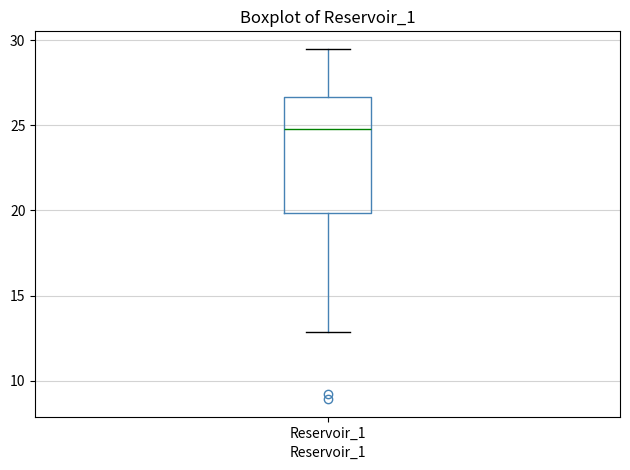

Read this box plot against the y-axis: the position of the median line, the range covered by the box, and the ends of both whiskers. The values are not printed on the chart, so give them approximately, as read against the axis.

median 25.0, box 20.0 to 26.5, whiskers 13.0 to 29.5